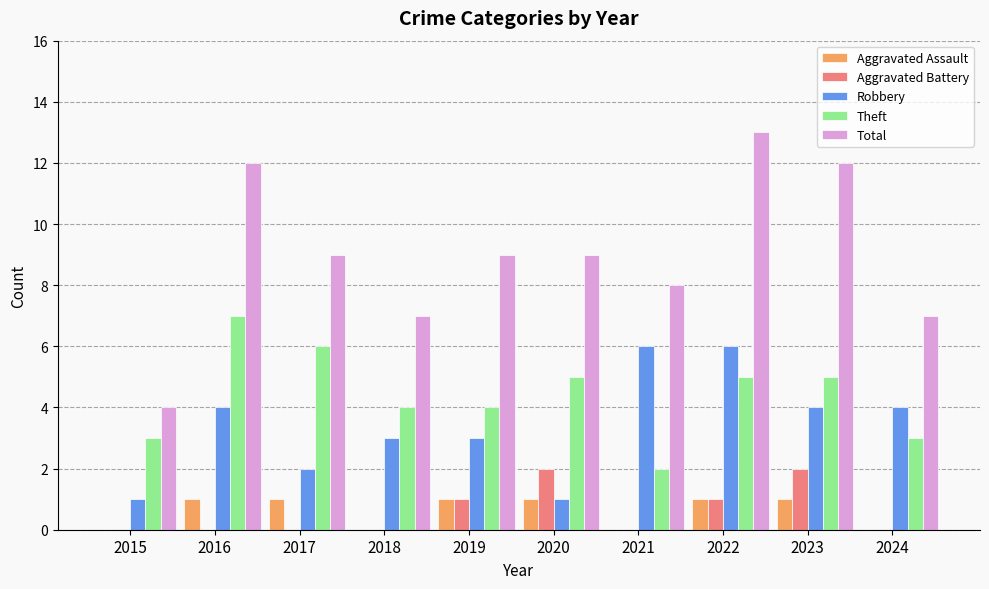

Which series changed the most between 2020 and 2022?

Robbery